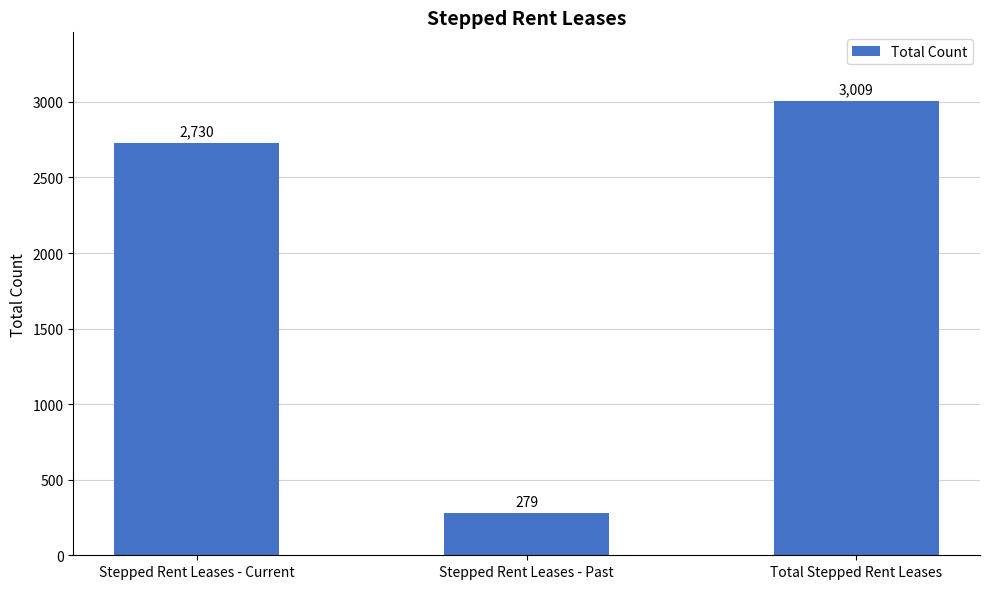

The chart shows a value of 145 at Stepped Rent Leases - Past. True or false?

False